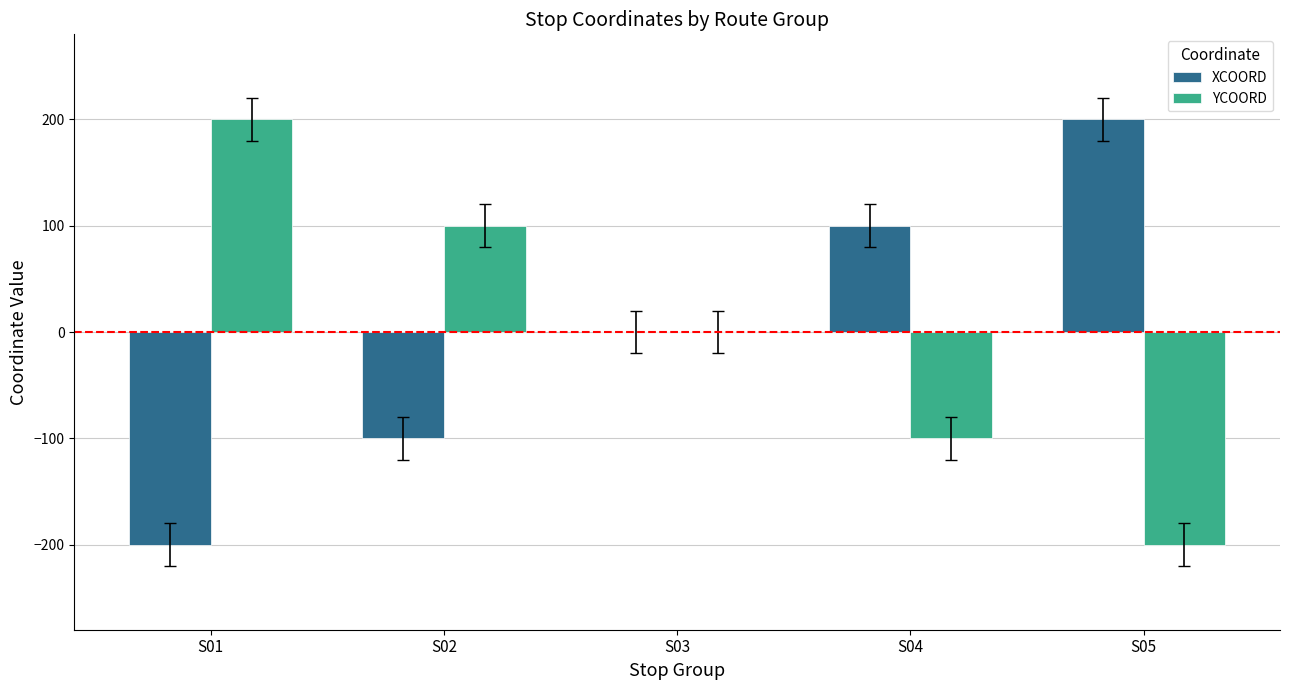

Does the chart contain stacked bars?

No